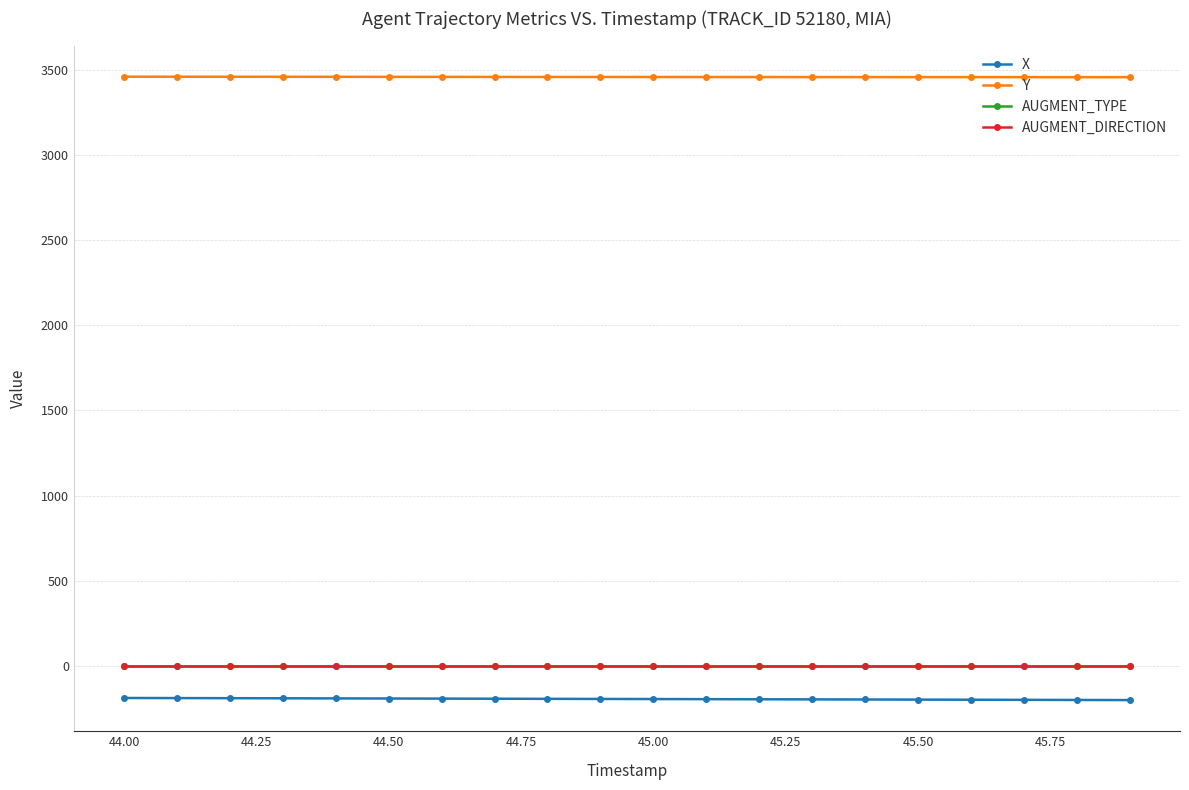

What is the lowest value of the X series?

-199.3